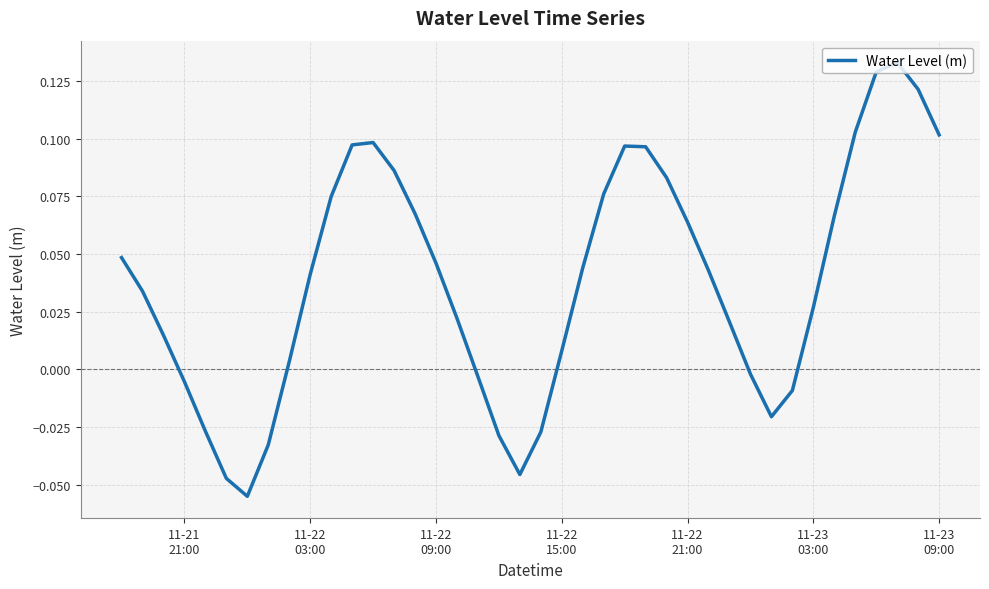

Does the chart have visible grid lines?

Yes